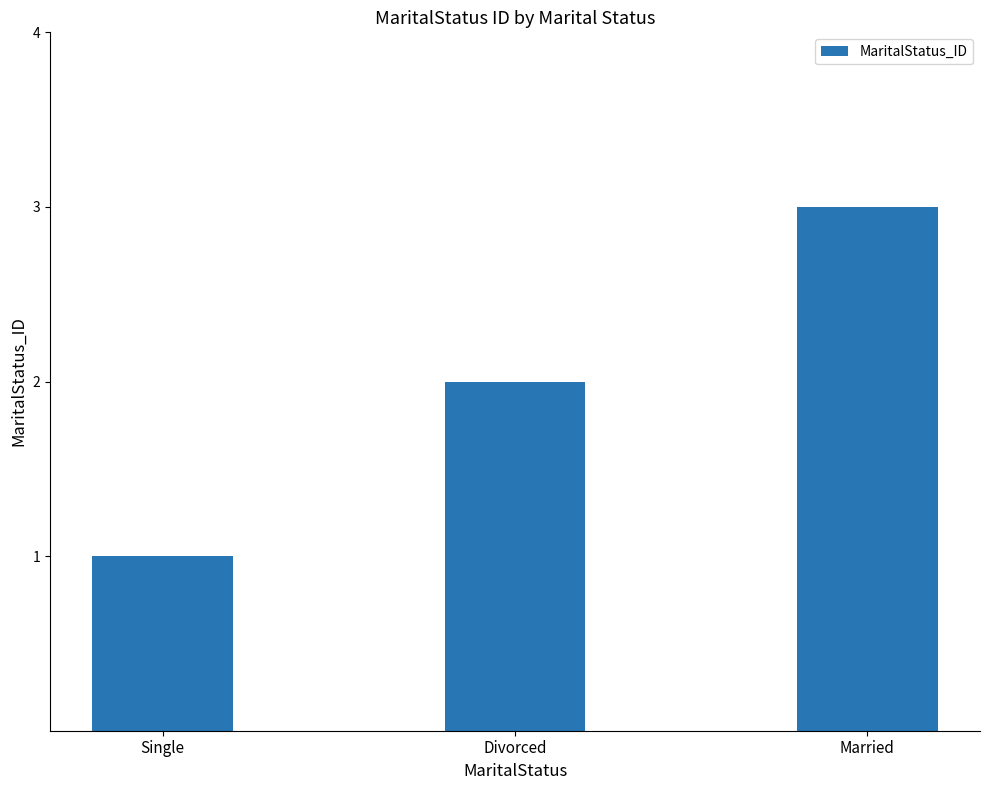

Is it true that the value at Divorced is 3?

False